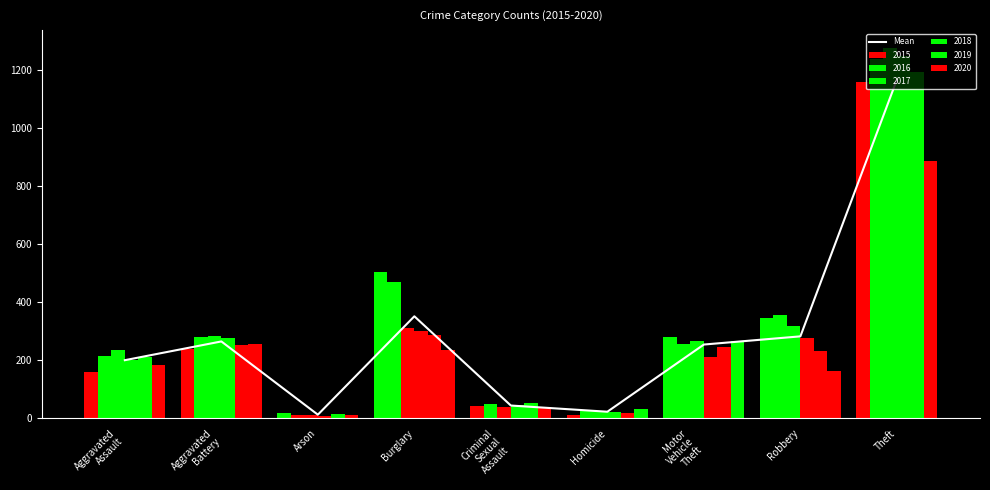

Are the bars horizontal?

No